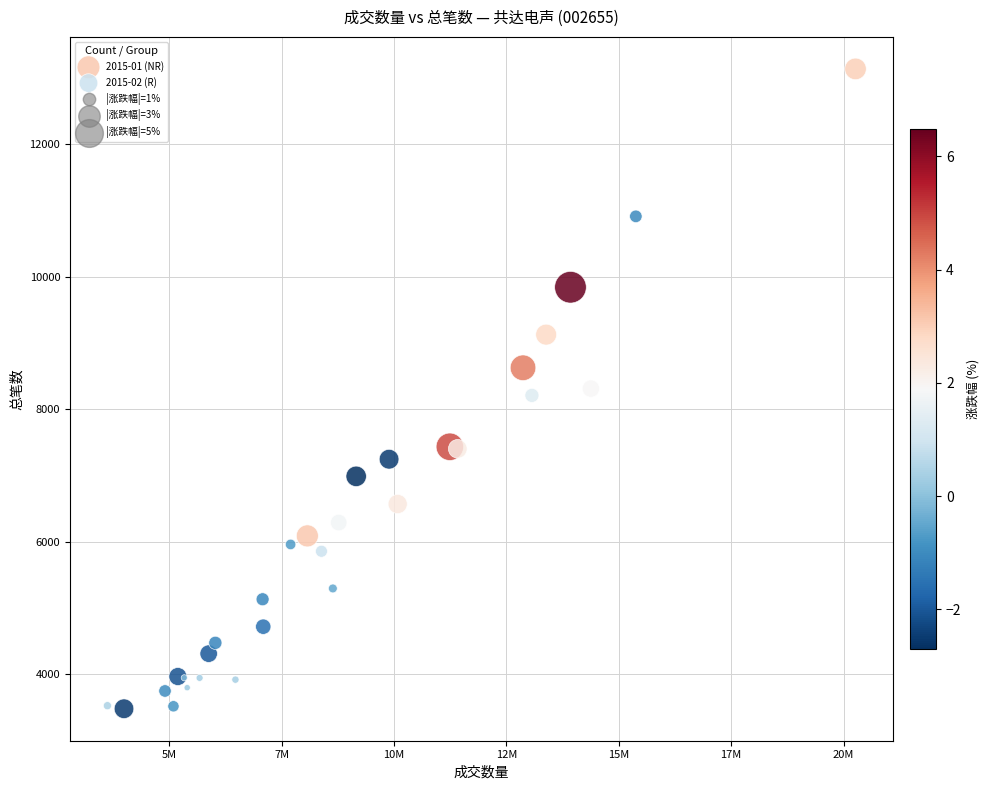

Which series has the widest spread of Y values?

2015-02 (R)